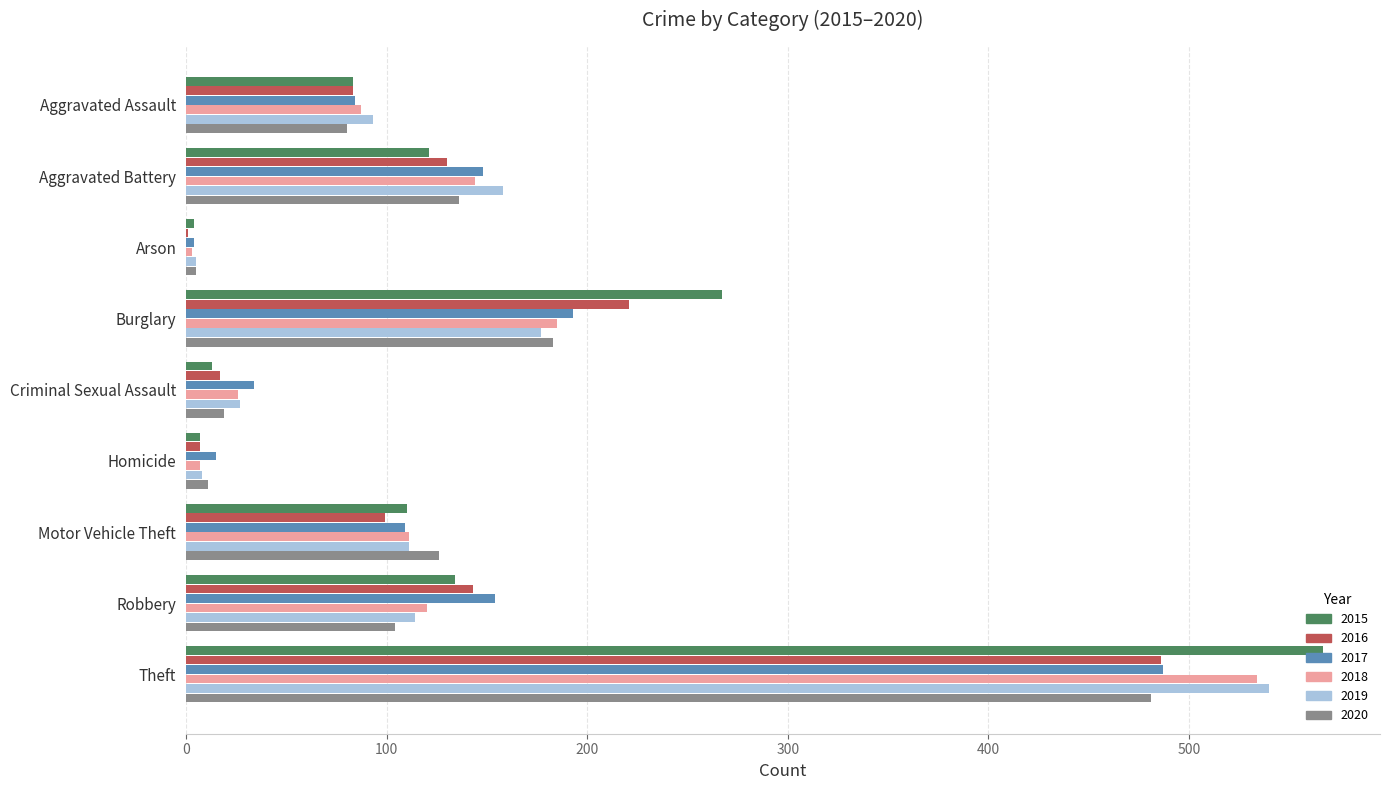

Which category has the highest value in the 2020 series?

Theft